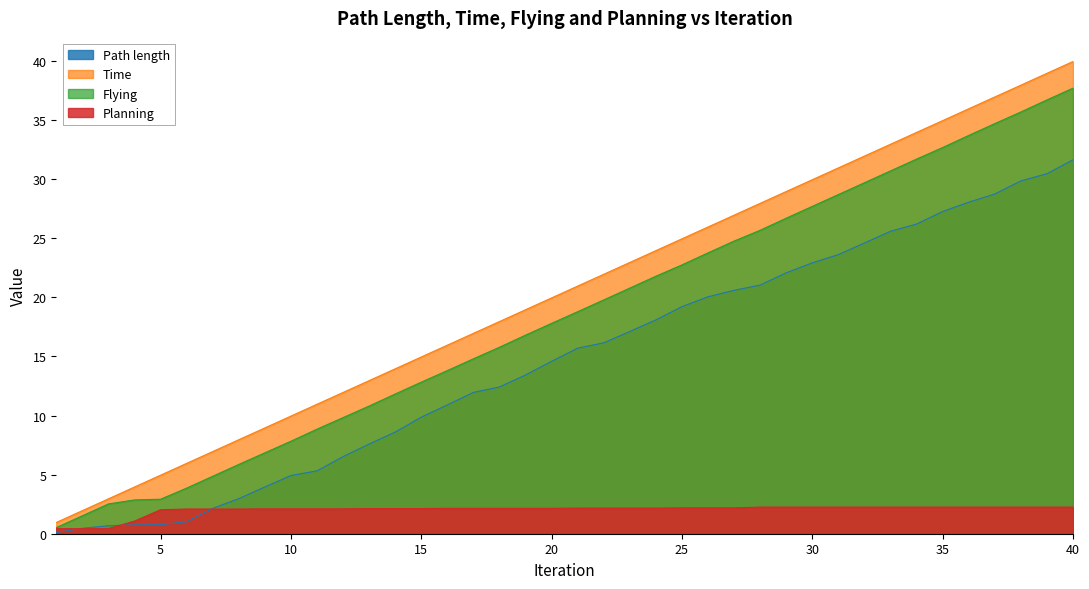

What is the difference between the maximum and minimum values in the Time series?

39.0